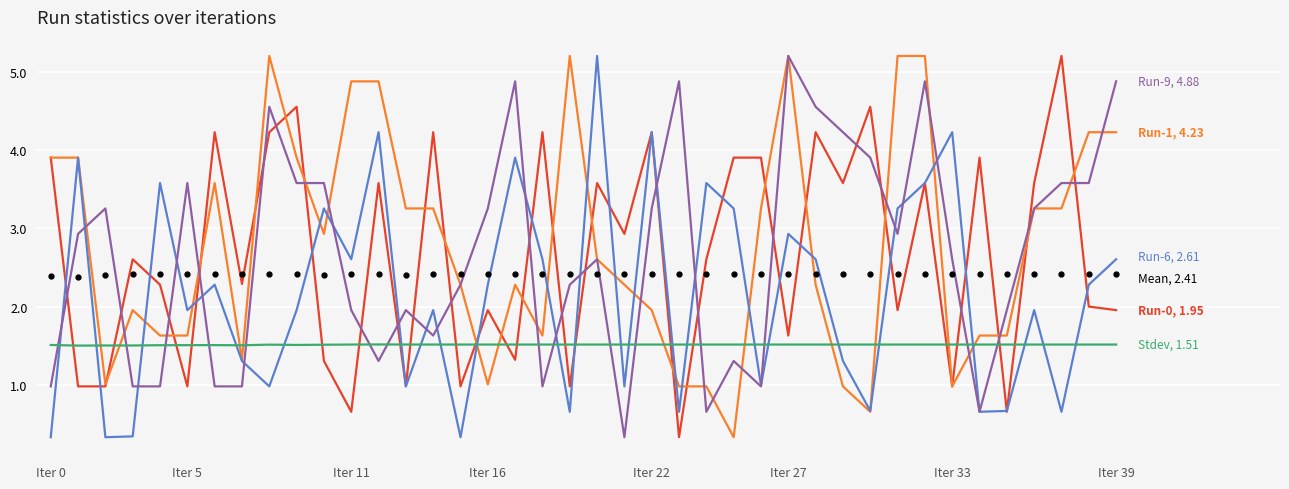

What is the maximum value shown in the chart?

5.2